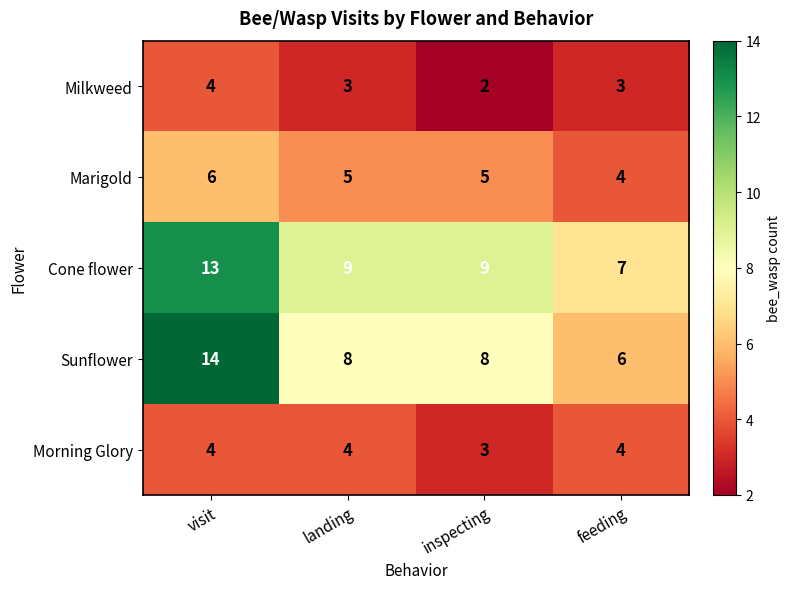

At which category is the sum across all series the highest?

visit